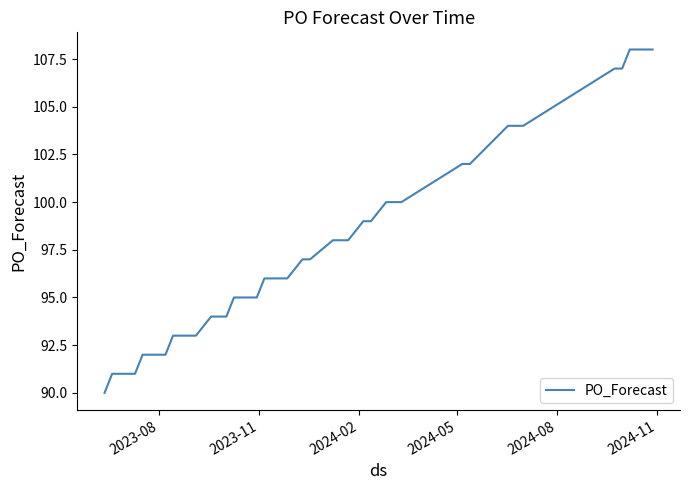

How many distinct data groups are displayed?

1